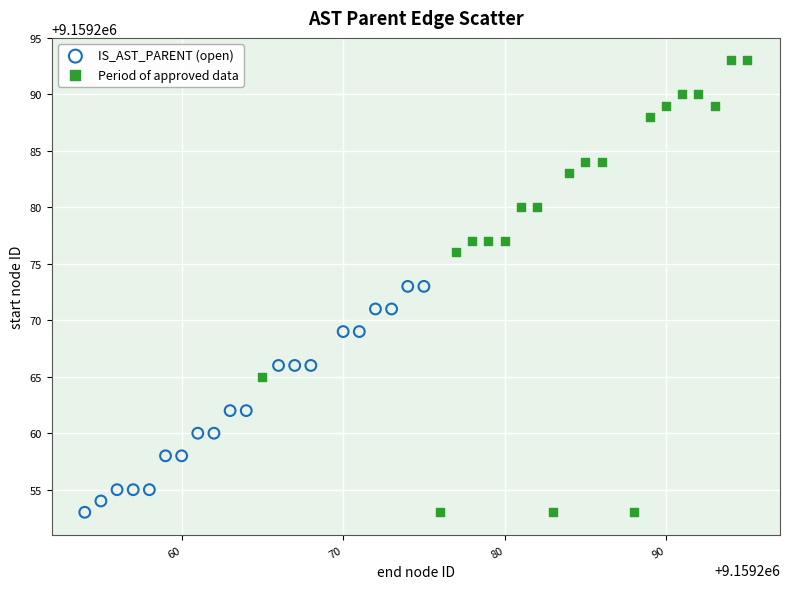

Which series contains the highest Y value?

Period of approved data